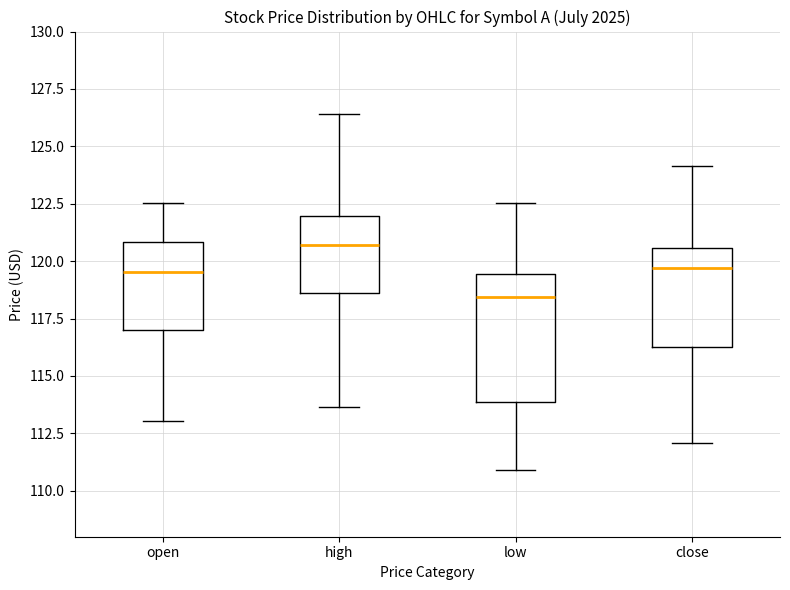

Which box is the tallest, from its lower edge to its upper edge?

low